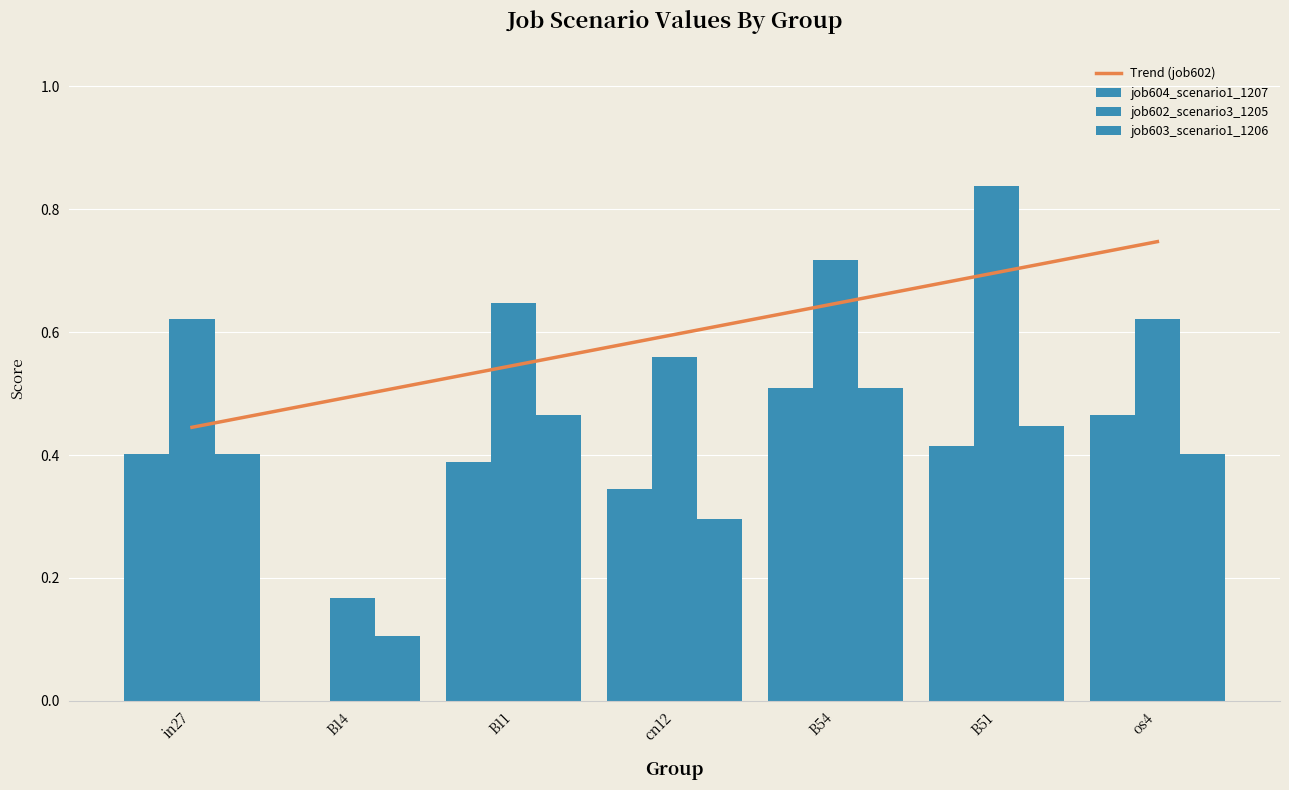

Which category has the lowest value in the job604_scenario1_1207 series?

B14